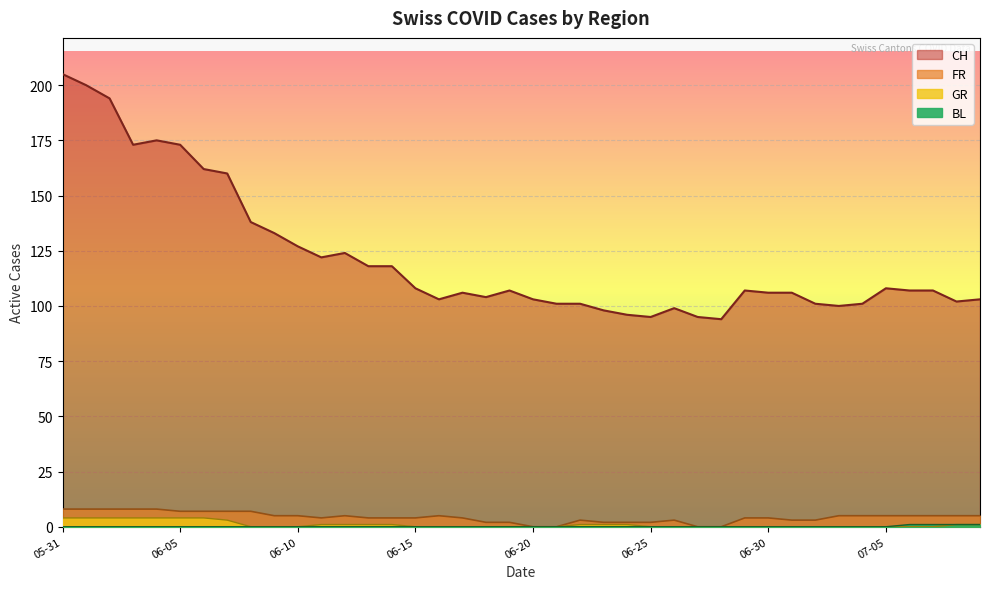

What is the difference between the highest and lowest values at 2020-06-11?

122